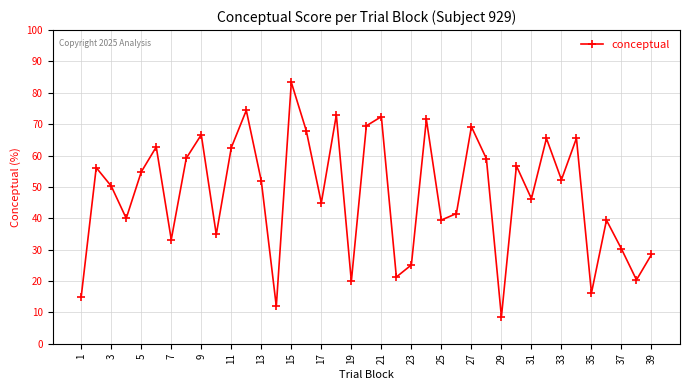

What is the difference between the second highest and second lowest values?

62.5